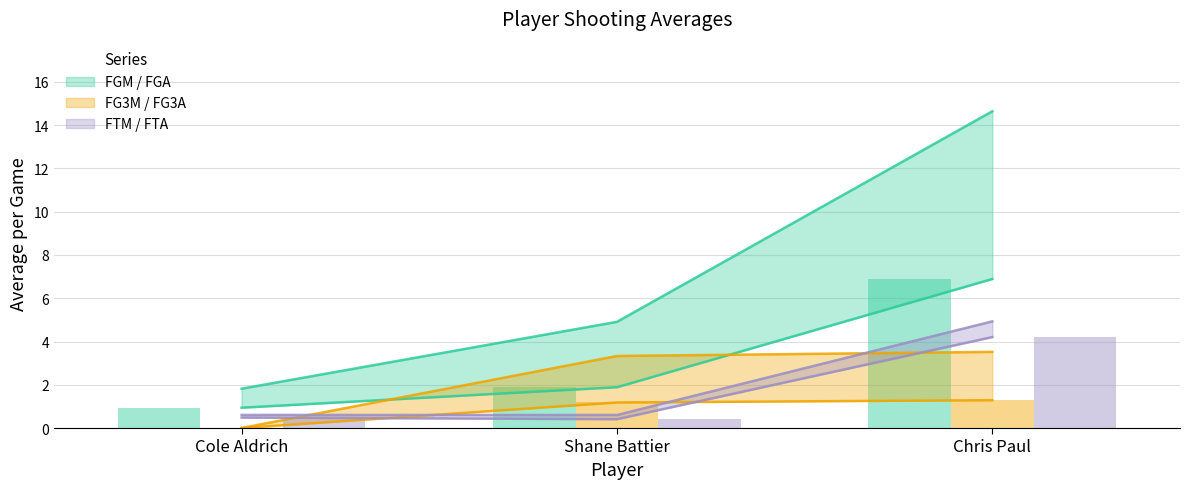

Reading left to right, transcribe all the data shown in this chart.

avg(FGM): 0.9	1.9	6.9
avg(FGA): 1.8	4.9	14.6
avg(FG3M): 0.0	1.2	1.3
avg(FG3A): 0.0	3.3	3.5
avg(FTM): 0.5	0.4	4.2
avg(FTA): 0.6	0.6	4.9